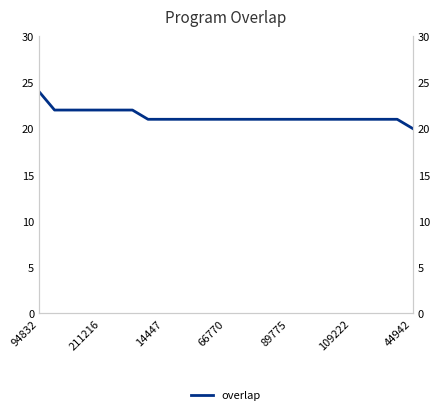

Where is the data nearest to the value 22?

211216